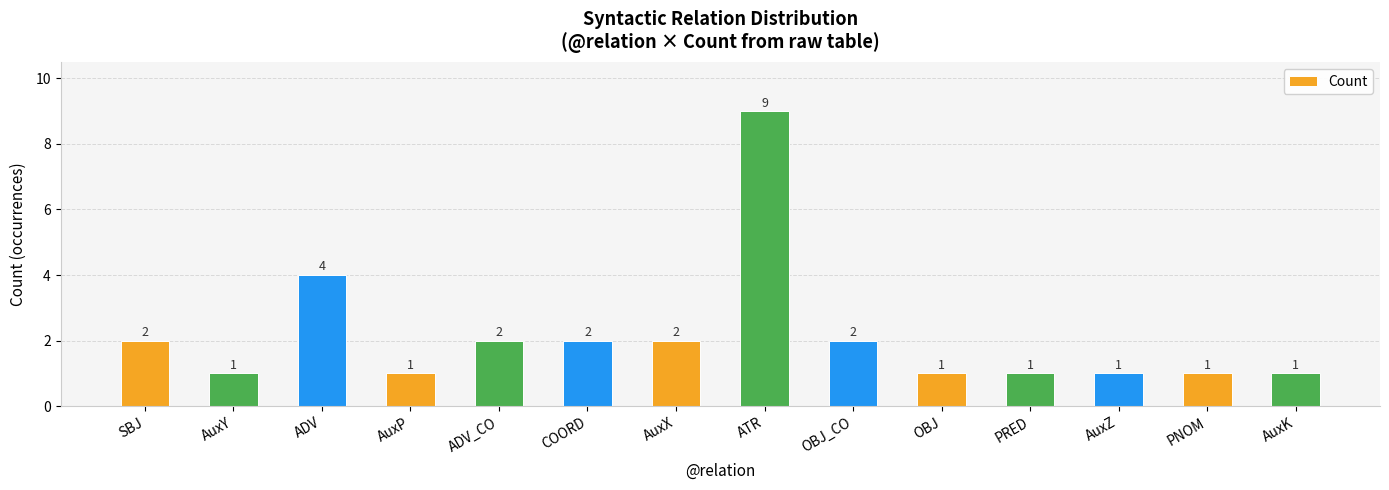

The value at SBJ is 3. True or false?

False